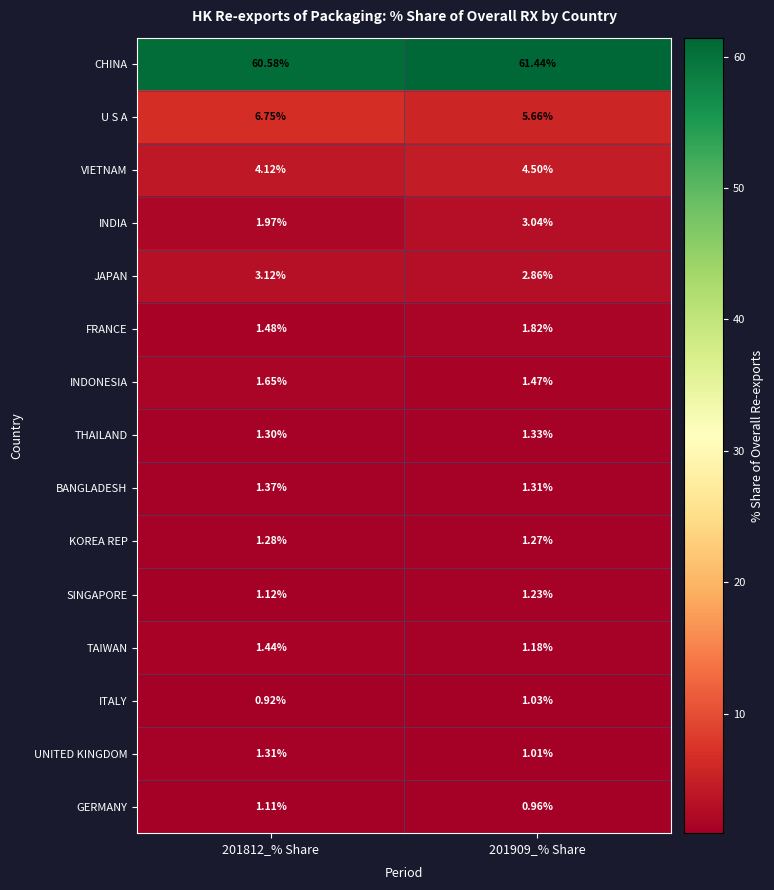

Which series has the largest range (max minus min)?

U S A